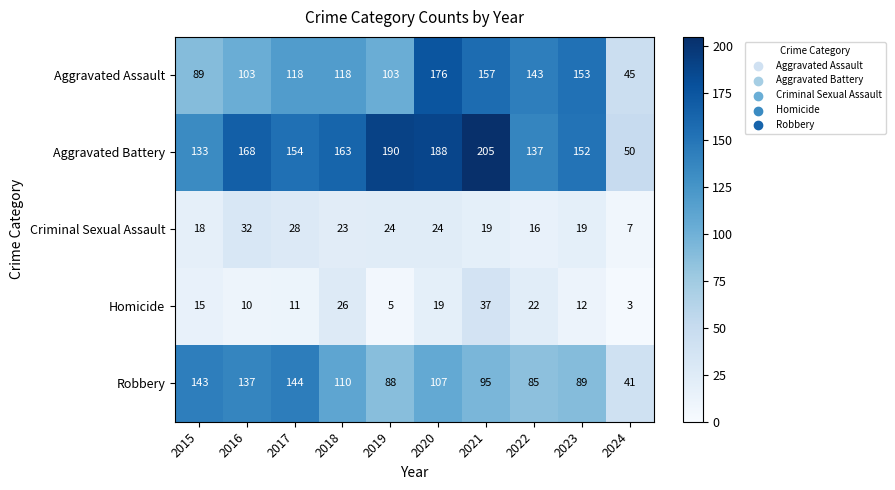

Which category has the highest value in the Aggravated Assault series?

2020